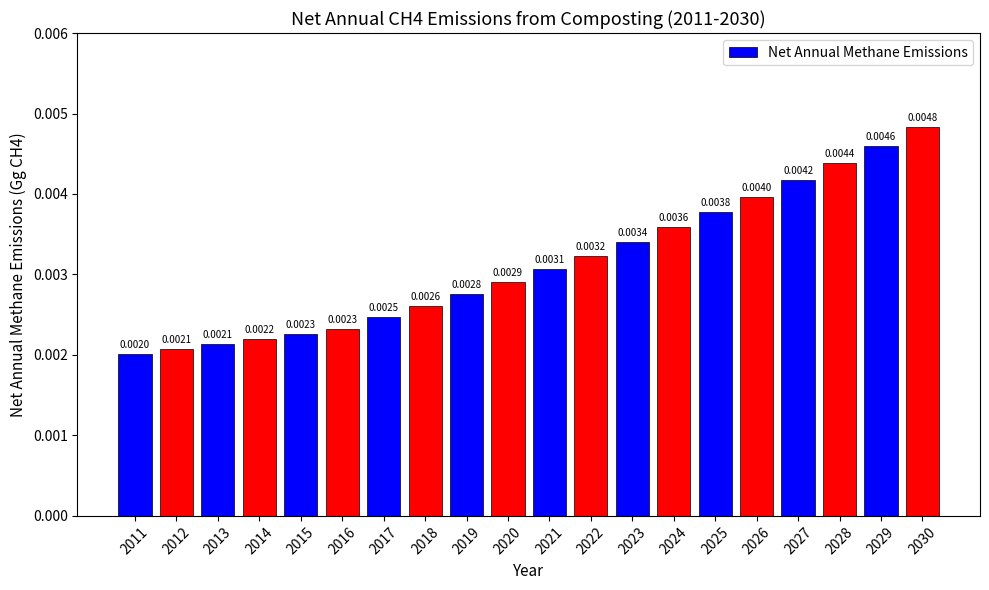

Between 2016 and 2014, which is larger?

2016